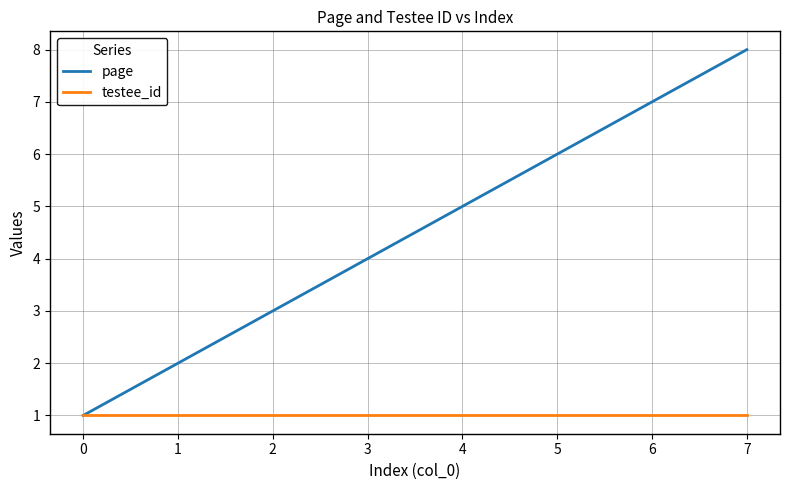

Is the value of testee_id at 4 greater than the value of page at 7?

No